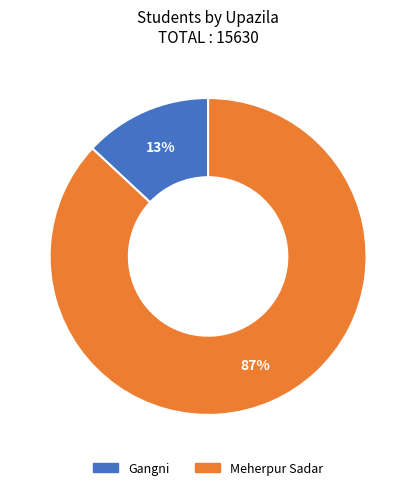

Does any single category account for the majority?

Yes